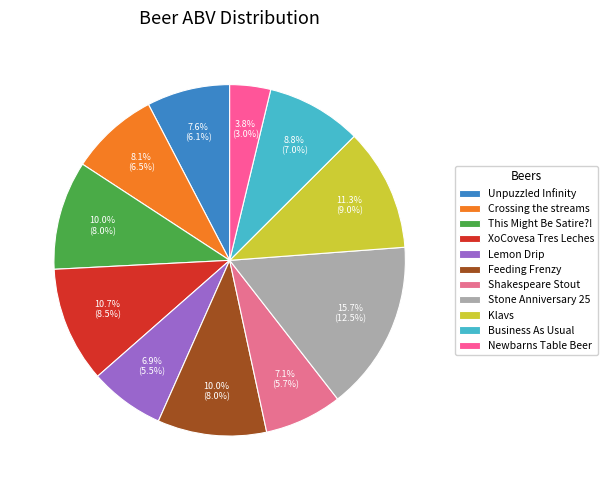

Is there a majority slice in this chart?

No